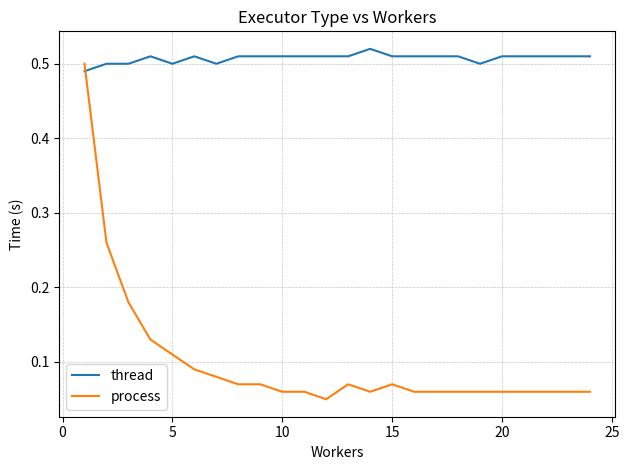

Which series has the largest range (max minus min)?

process